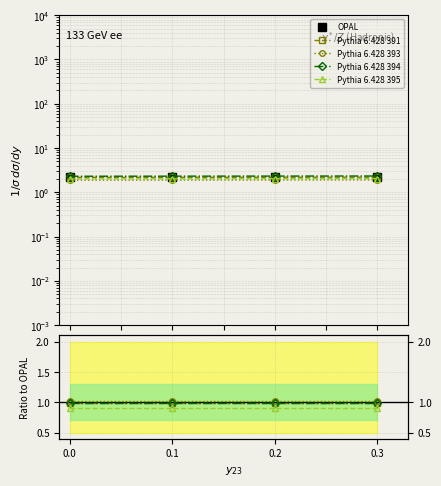

Reading left to right, transcribe all the data shown in this chart.

OPAL: 0.0=2.2	0.1=2.2	0.2=2.2	0.3=2.2
Pythia 6.428 391: 0.0=1.0	0.1=1.0	0.2=1.0	0.3=1.0
Pythia 6.428 393: 0.0=1.0	0.1=1.0	0.2=1.0	0.3=1.0
Pythia 6.428 394: 0.0=1.0	0.1=1.0	0.2=1.0	0.3=1.0
Pythia 6.428 395: 0.0=0.9	0.1=0.9	0.2=0.9	0.3=0.9